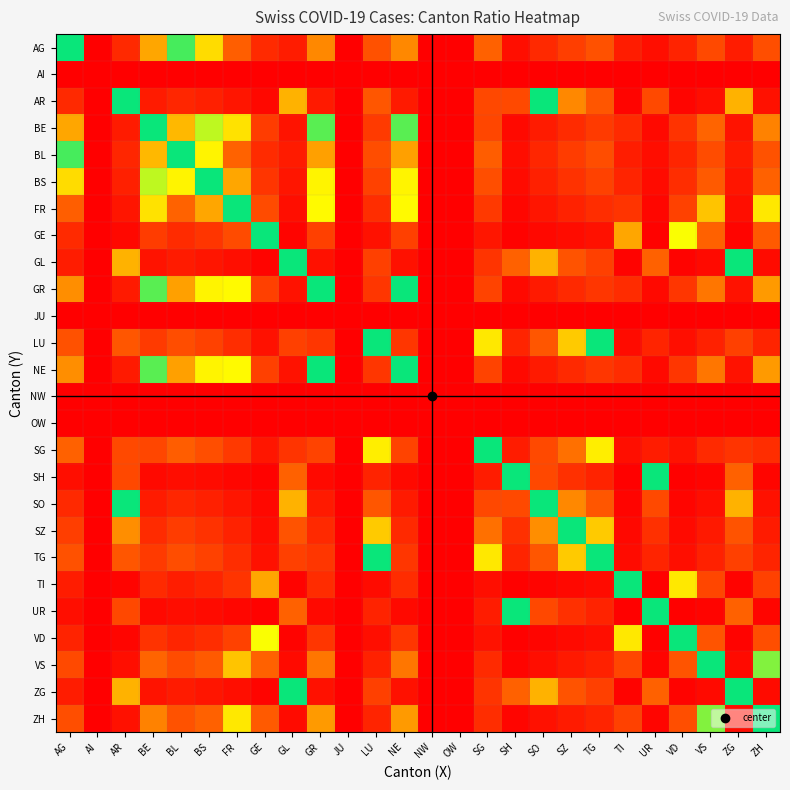

How many categories are shown in the chart?

26